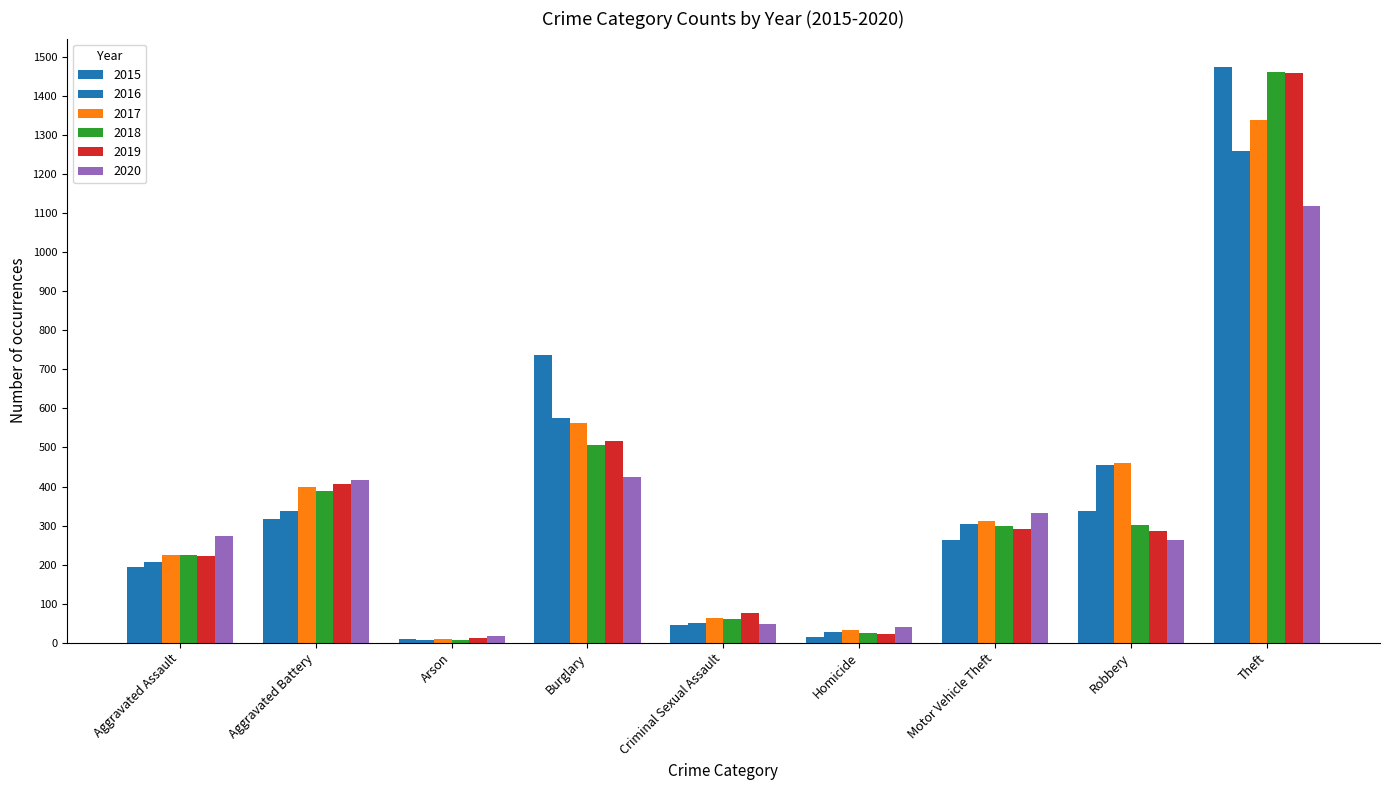

Where does the 2020 series first go above 273?

Aggravated Battery